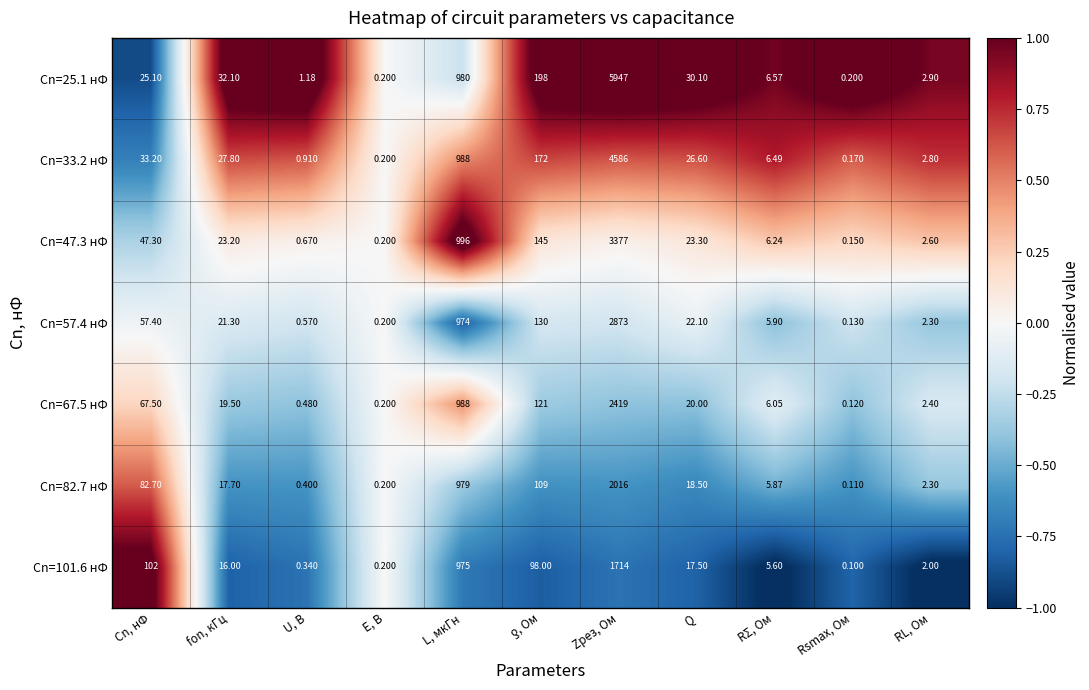

What is the difference between the highest and lowest values at L, мкГн?

22.0